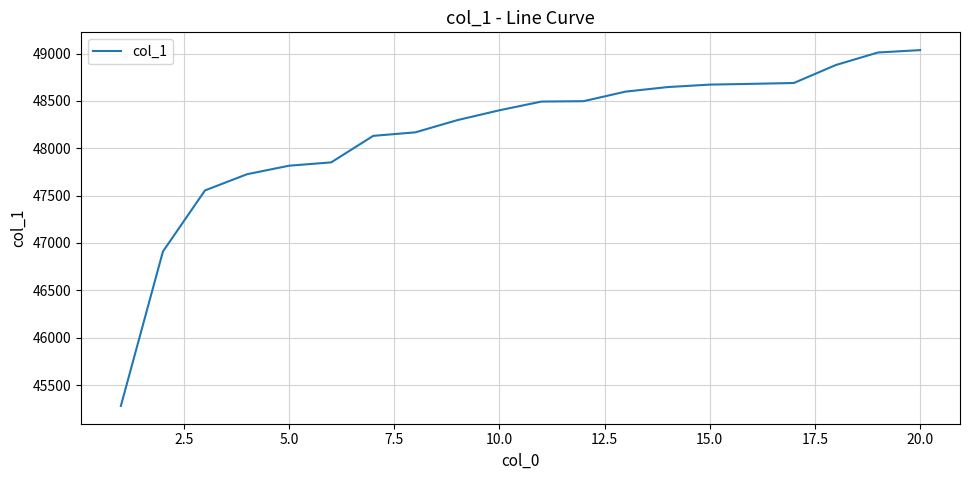

What is the difference between the maximum and minimum values?

3756